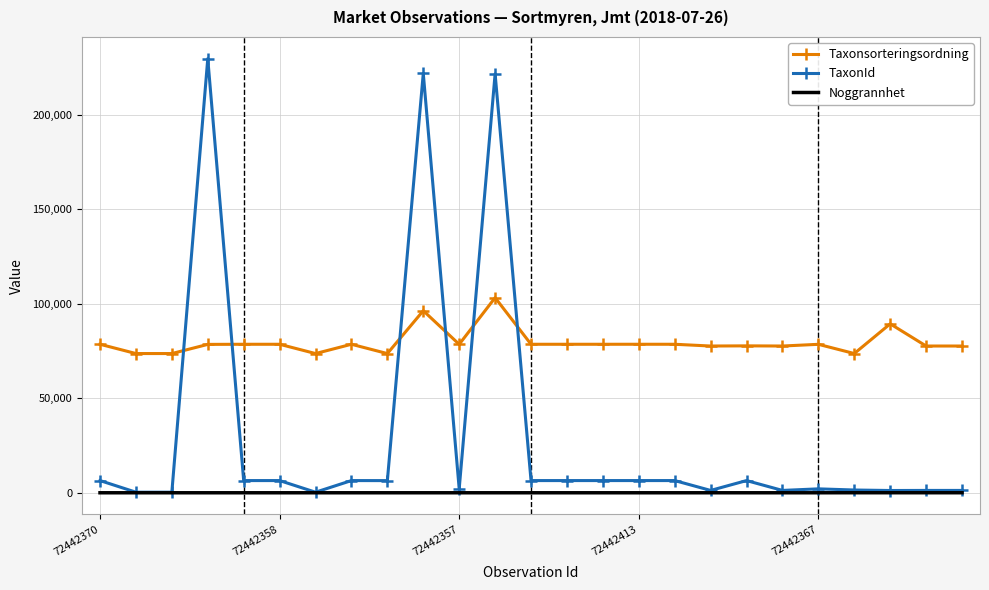

Rank the series by their maximum value, from highest to lowest.

TaxonId, Taxonsorteringsordning, Noggrannhet